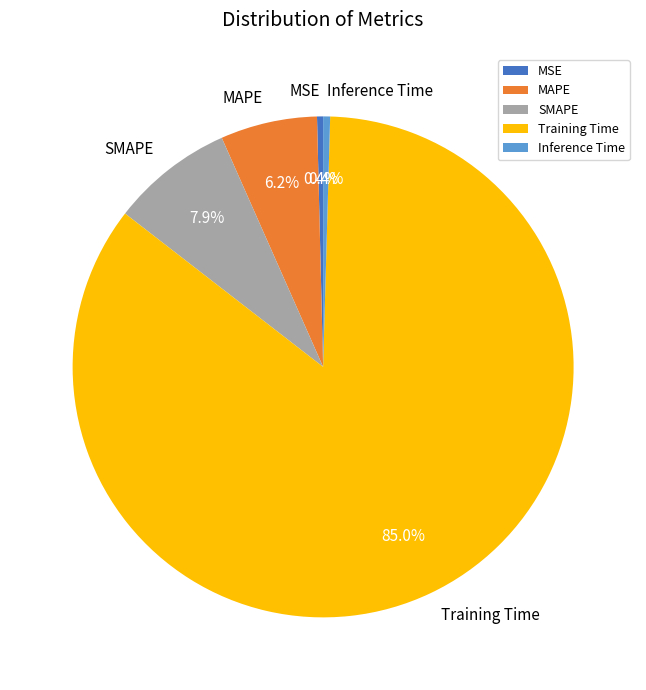

The MSE slice represents 0% of the pie. True or false?

True